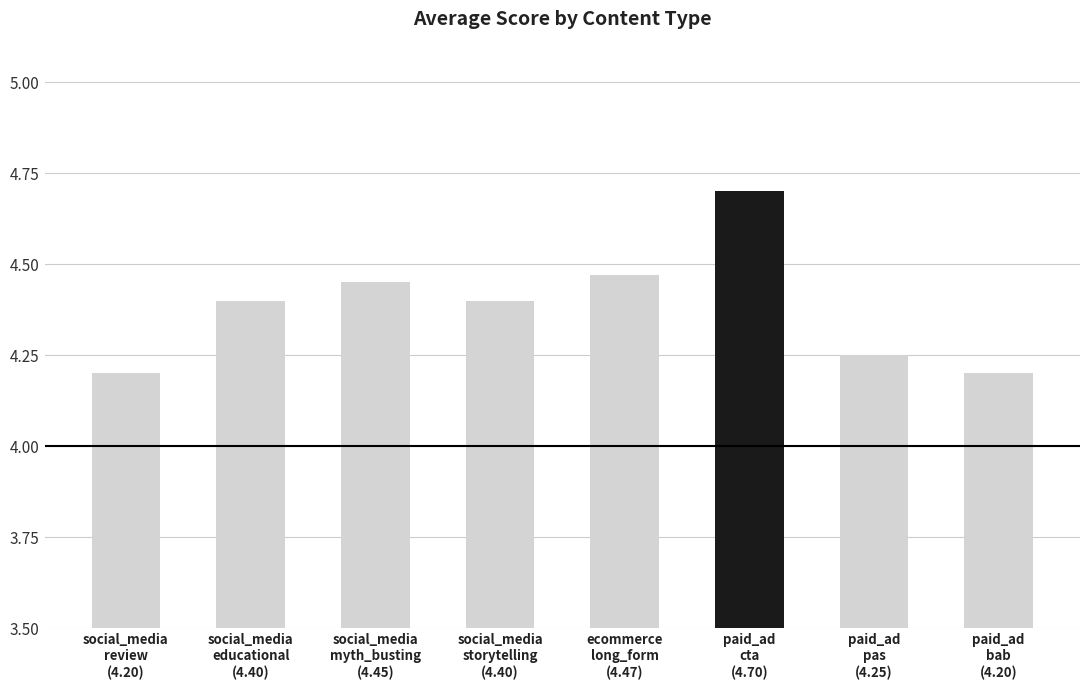

What is the sum of all values?

35.1